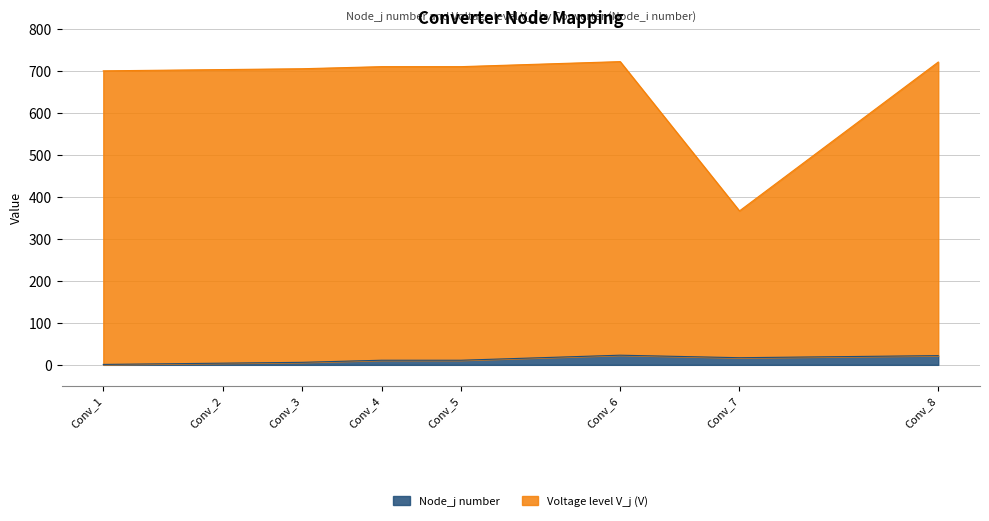

What is the average value of the Node_j number series?

12